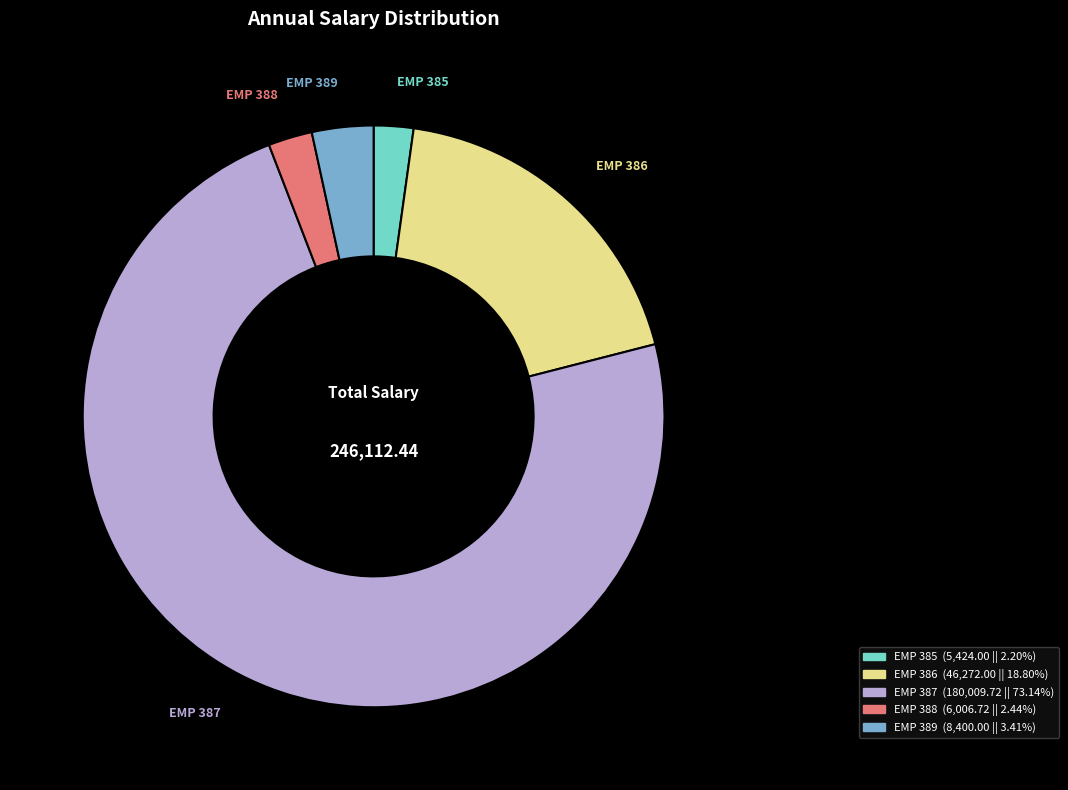

Approximately how many times larger is the value at EMP 386 compared to EMP 387?

0.3